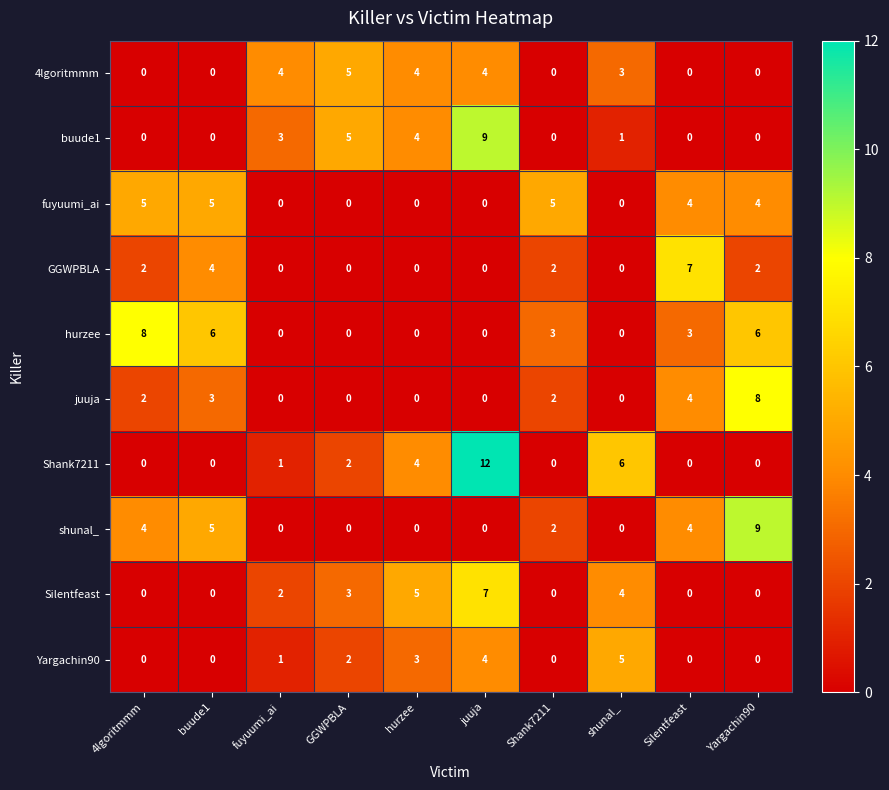

At which label does Silentfeast reach its peak?

juuja